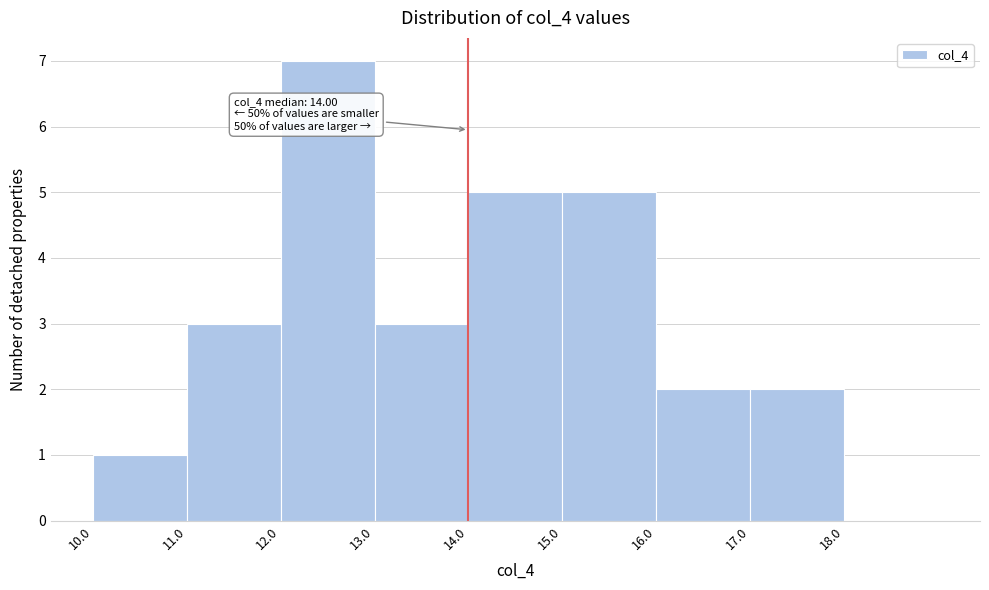

Which range on the x-axis has the tallest bar?

12 to 13